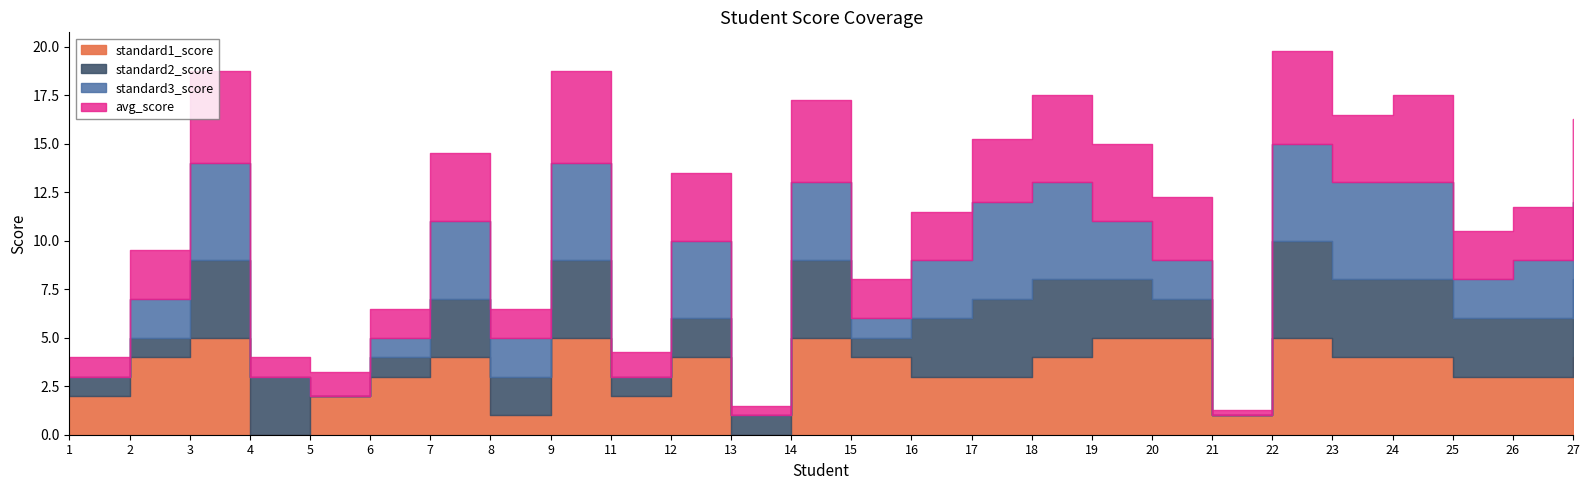

After their last crossing, which series has the higher values: avg_score or standard3_score?

avg_score